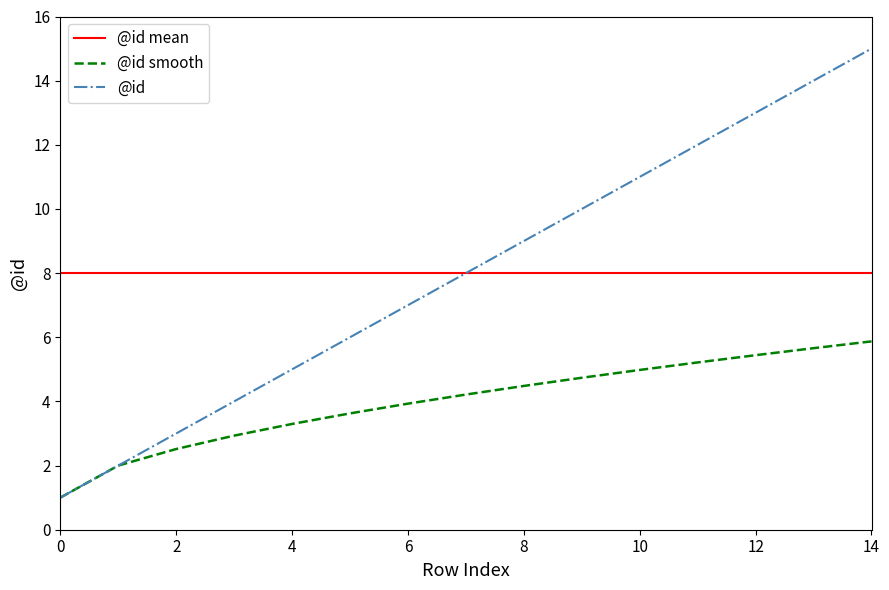

True or false: @id mean and @id smooth intersect in this chart.

False